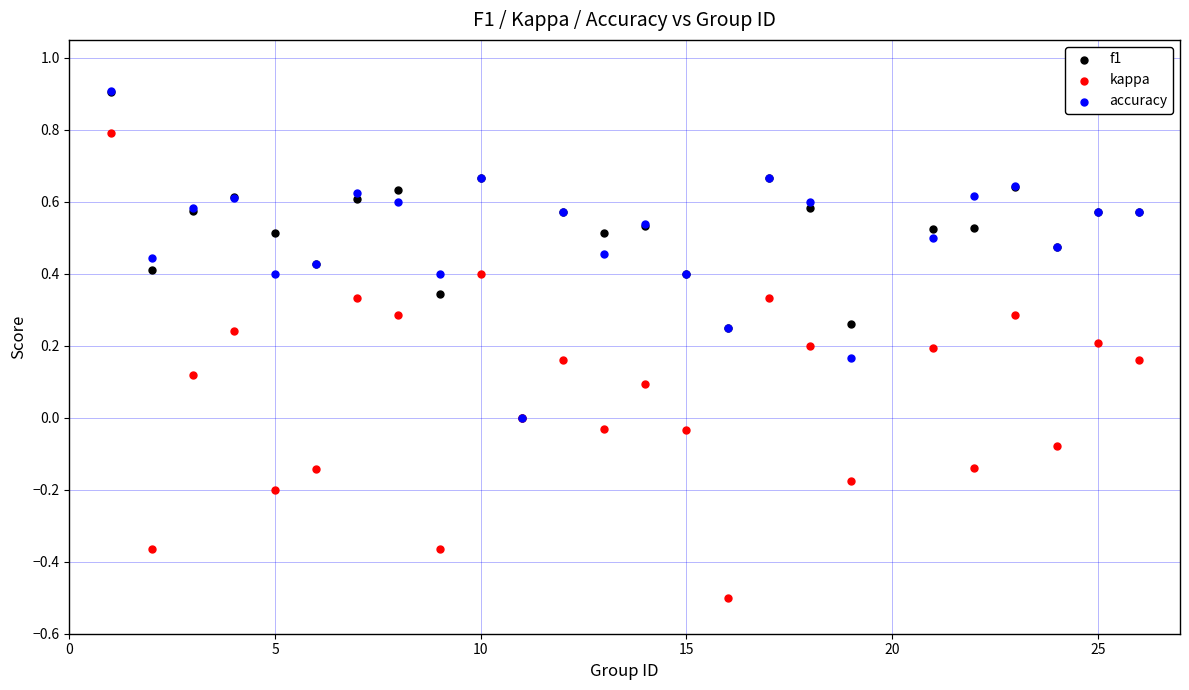

Which series has the largest Y range (max minus min)?

kappa